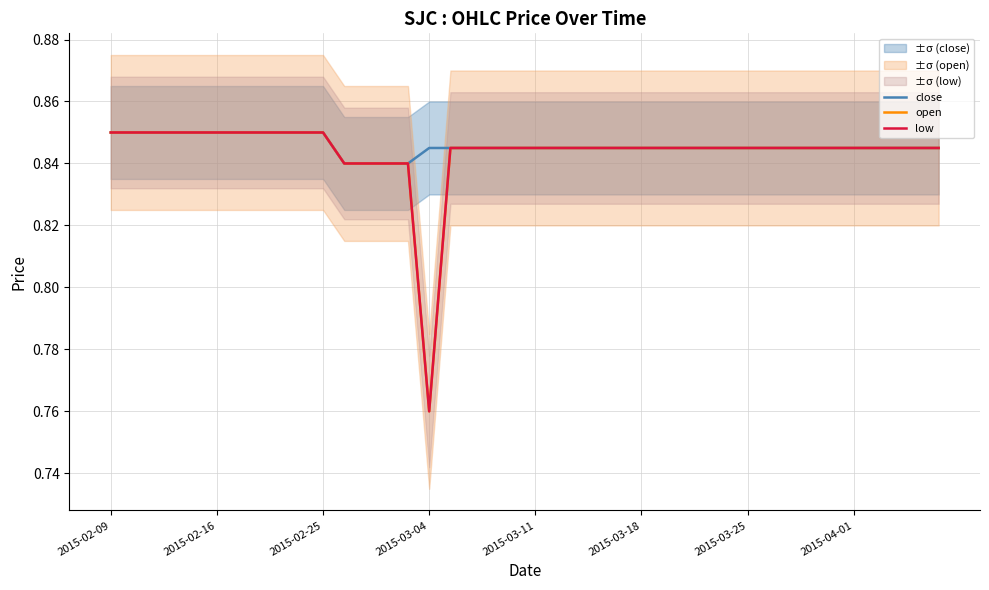

True or false: open and close cross at least once.

False